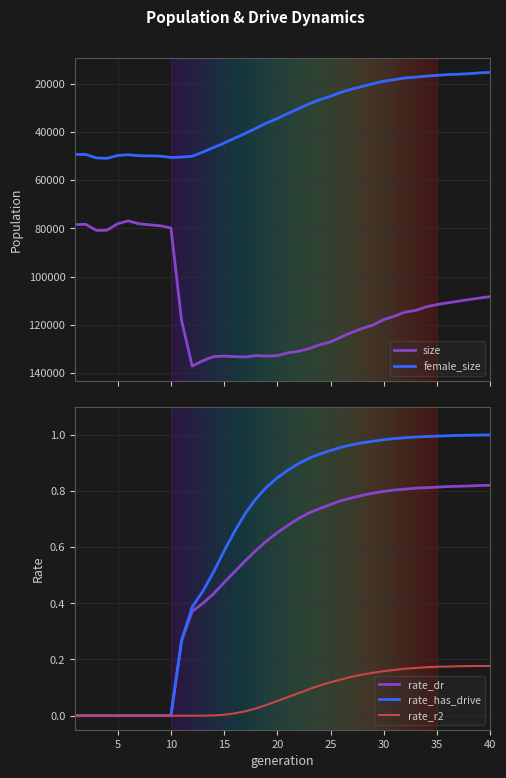

The value of rate_dr at 15 is 0.2. True or false?

False